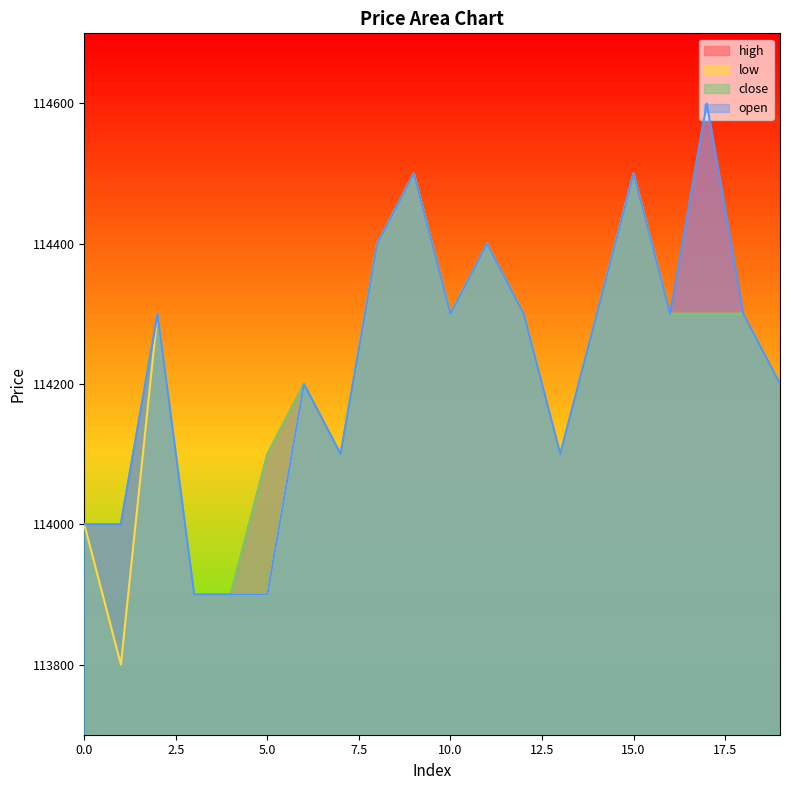

Count the low values in the range 114100 to 114300.

11